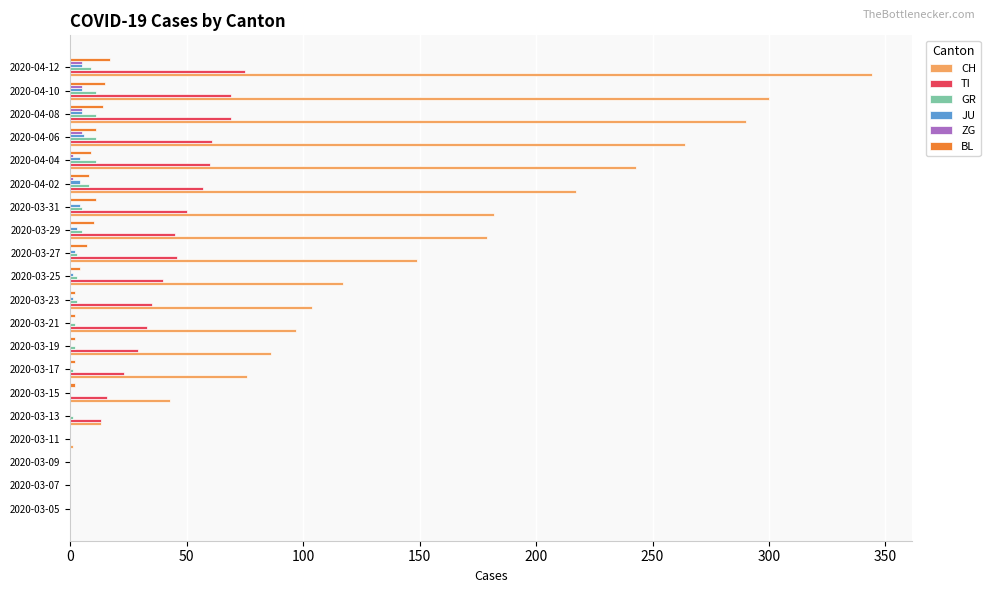

Which series has the largest total across all categories?

CH